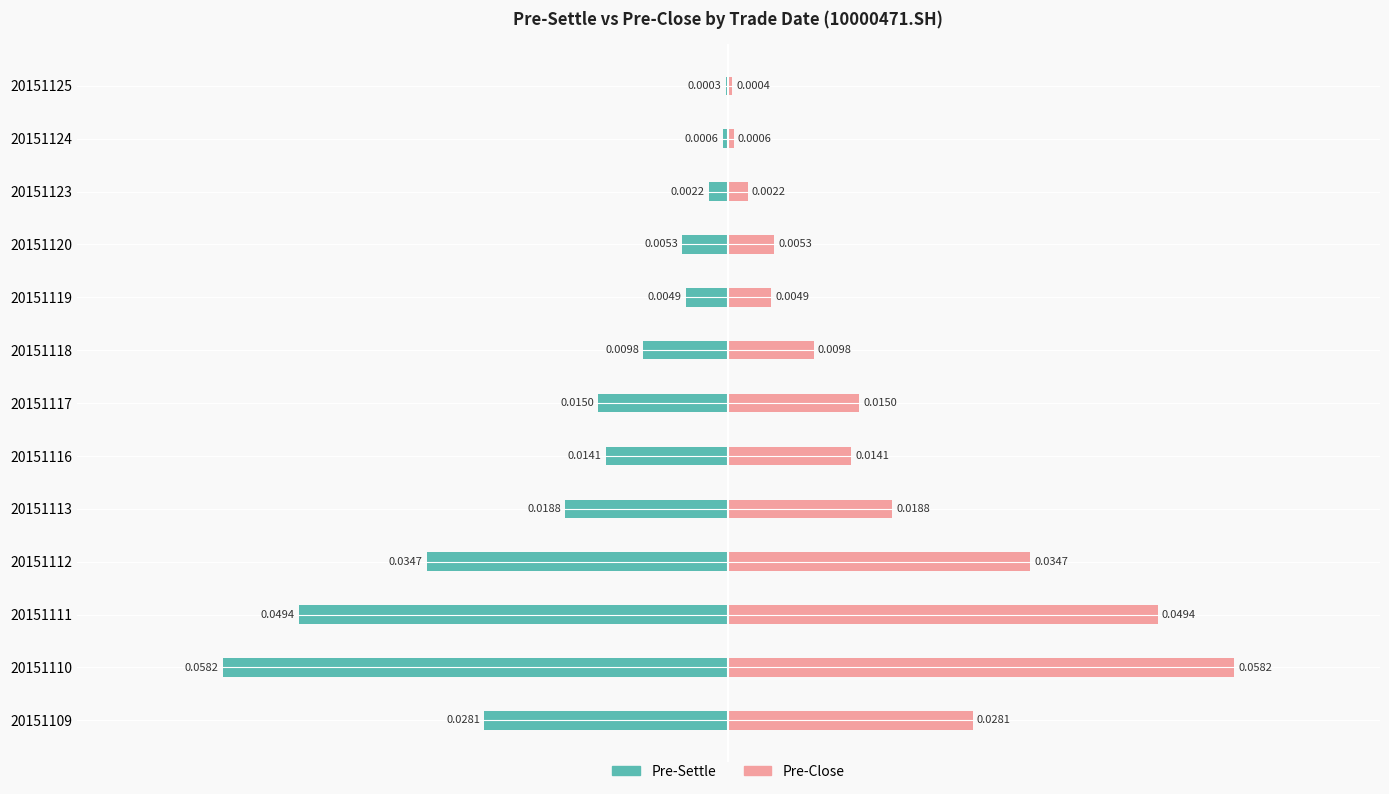

Is the value of pre_settle at 20151110 greater than the value of pre_close at 20151125?

No